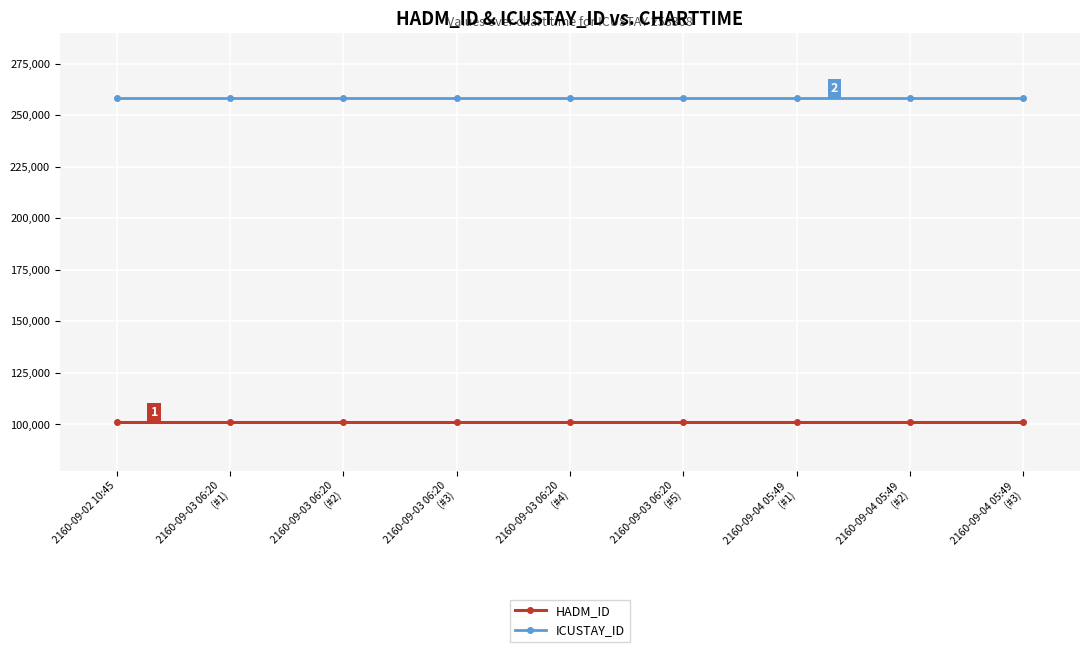

What is the average value of the HADM_ID series?

101051